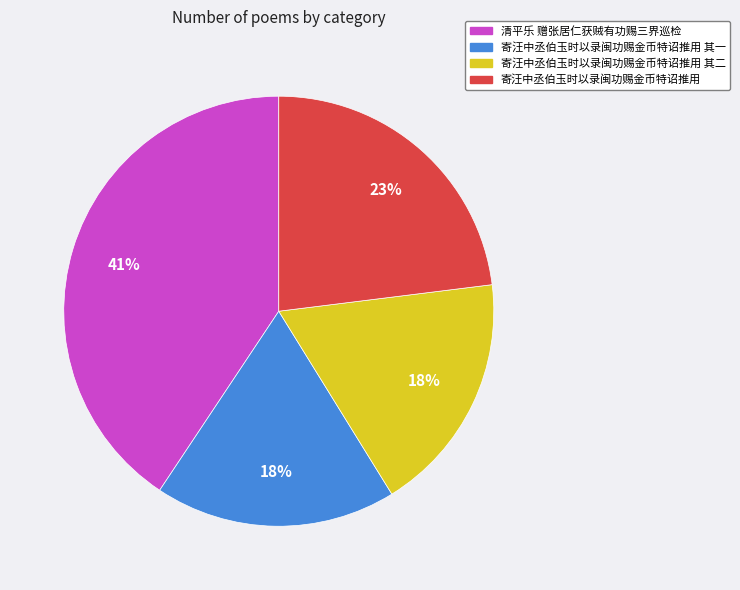

Is there a majority slice in this chart?

No